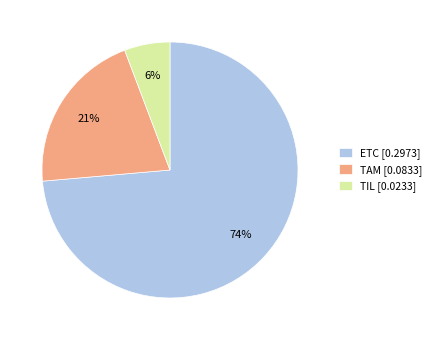

Count the number of slices in the pie.

3